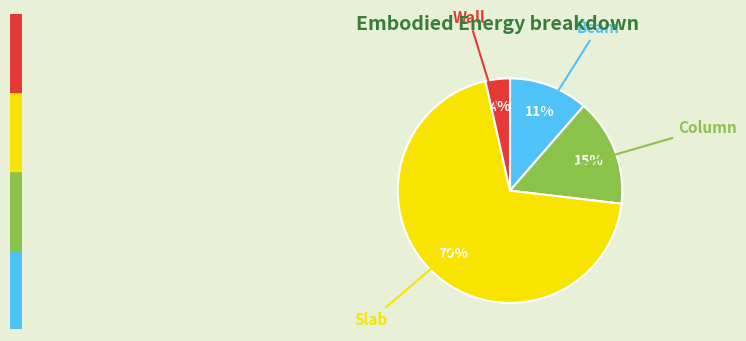

To the nearest percent, what is the average slice percentage?

25%